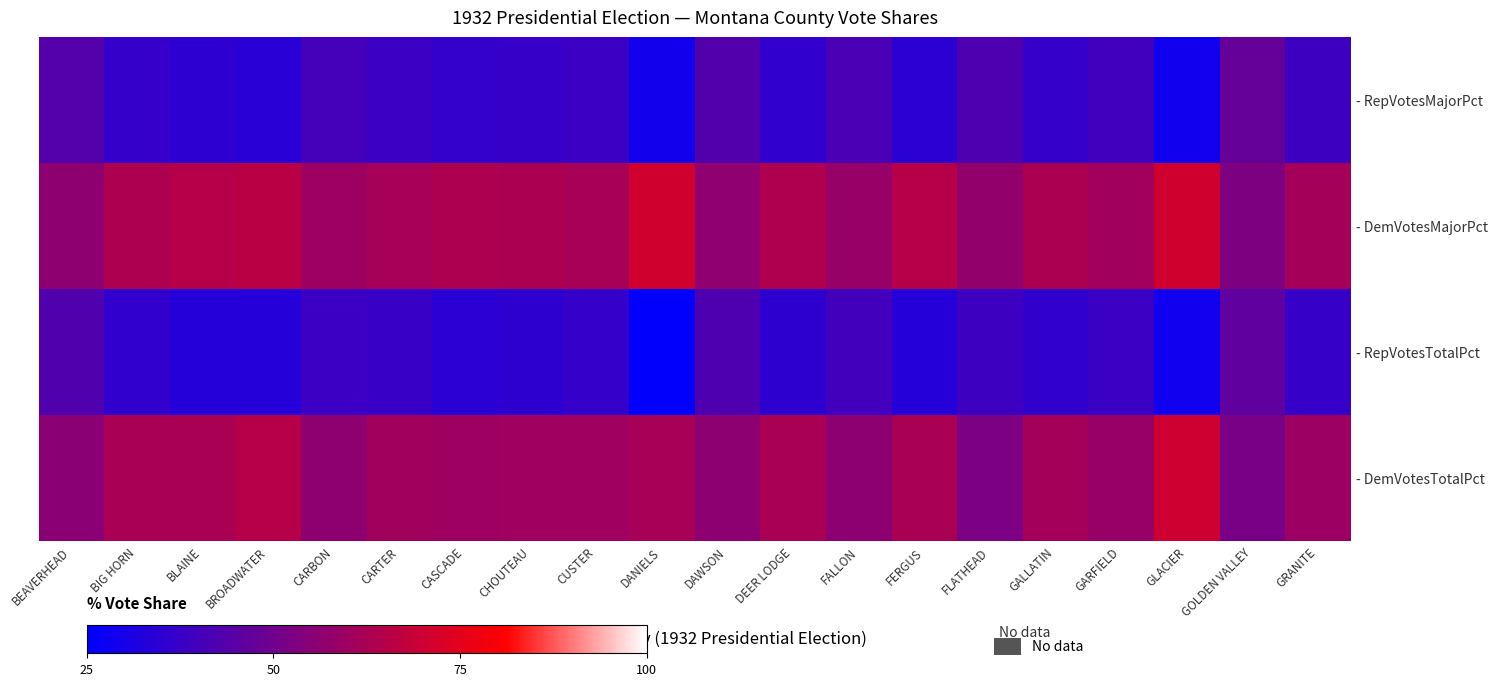

At how many categories does at least one series exceed 38?

20